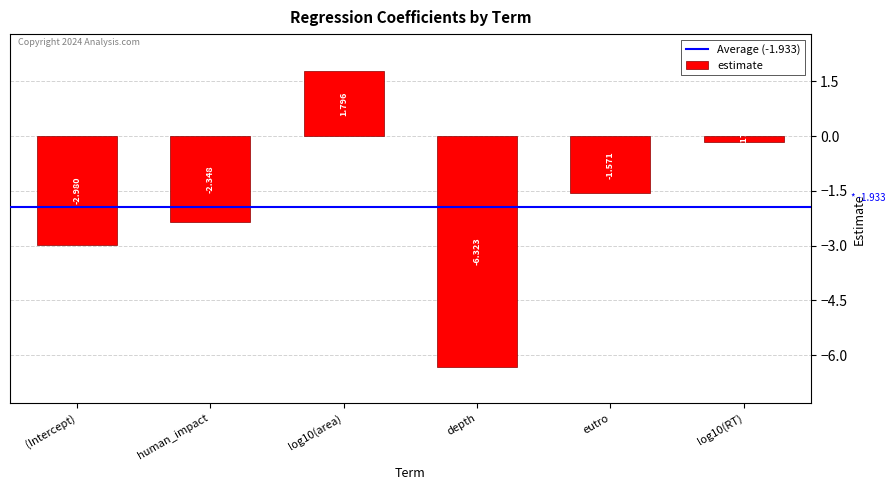

At which category does the chart reach its peak across all series?

log10(area)